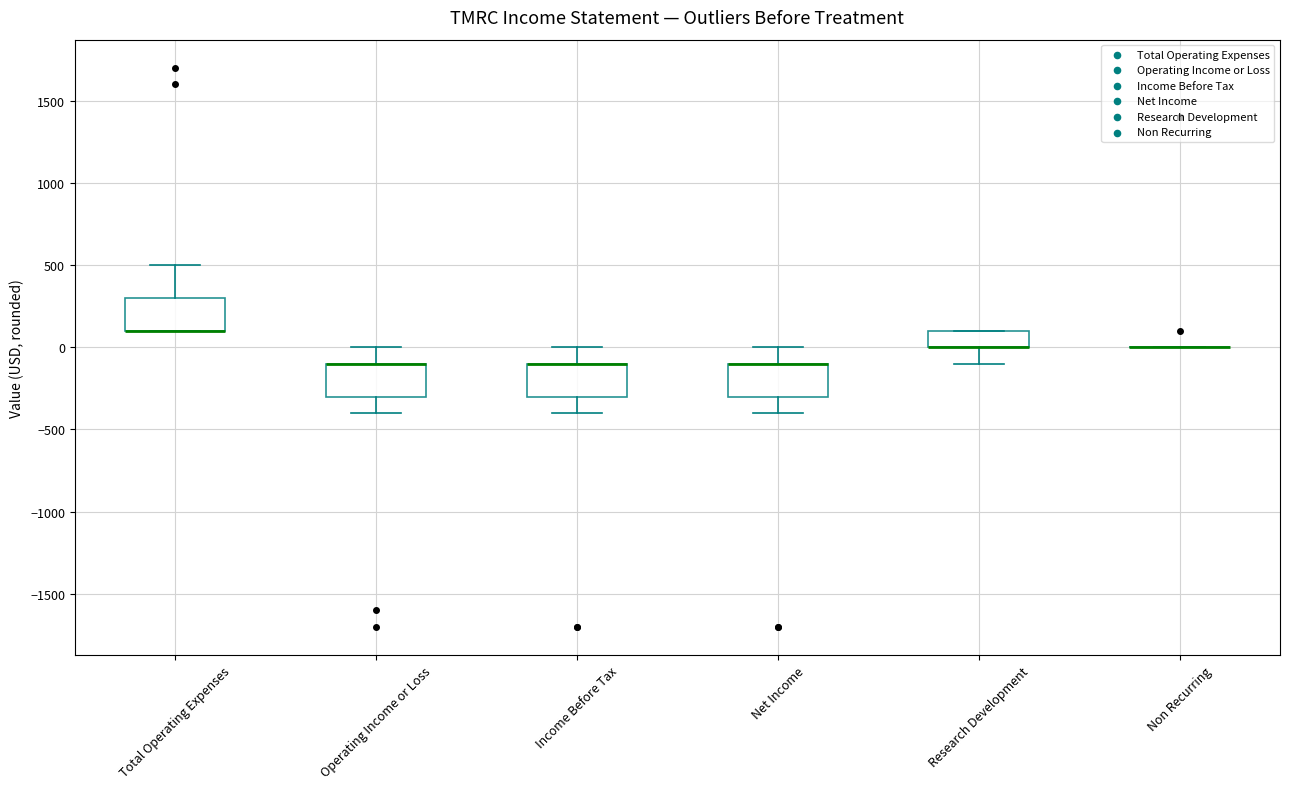

Reading left to right, transcribe this box plot: for each box, give where its median line is, the range the box spans, and where its two whiskers end, as read against the y-axis. The values are not printed on the chart, so give them approximately, as read against the axis.

Total Operating Expenses: median 100 (drawn on the box's lower edge), box 100 to 300, whiskers 100 to 500
Operating Income or Loss: median -100 (drawn on the box's upper edge), box -300 to -100, whiskers -400 to 0
Income Before Tax: median -100 (drawn on the box's upper edge), box -300 to -100, whiskers -400 to 0
Net Income: median -100 (drawn on the box's upper edge), box -300 to -100, whiskers -400 to 0
Research Development: median 0 (drawn on the box's lower edge), box 0 to 100, whiskers -100 to 100
Non Recurring: box collapsed to a line at 0, whiskers 0 to 0